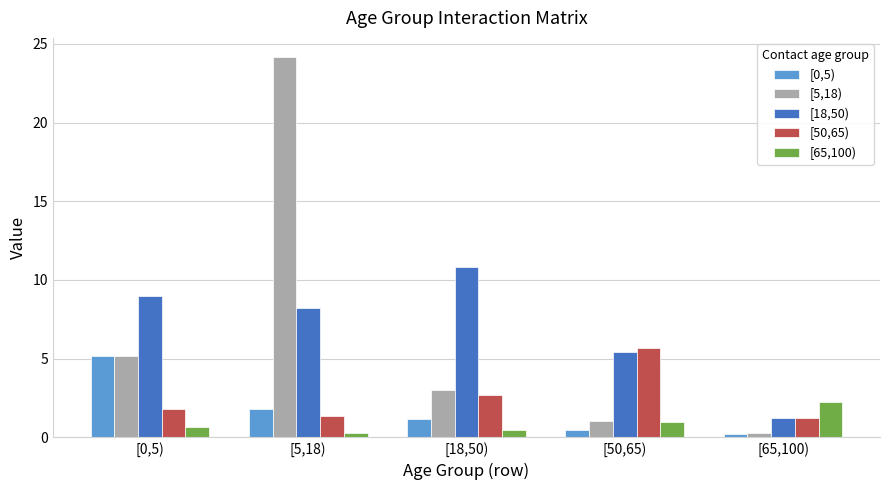

What is the smallest value displayed?

0.2